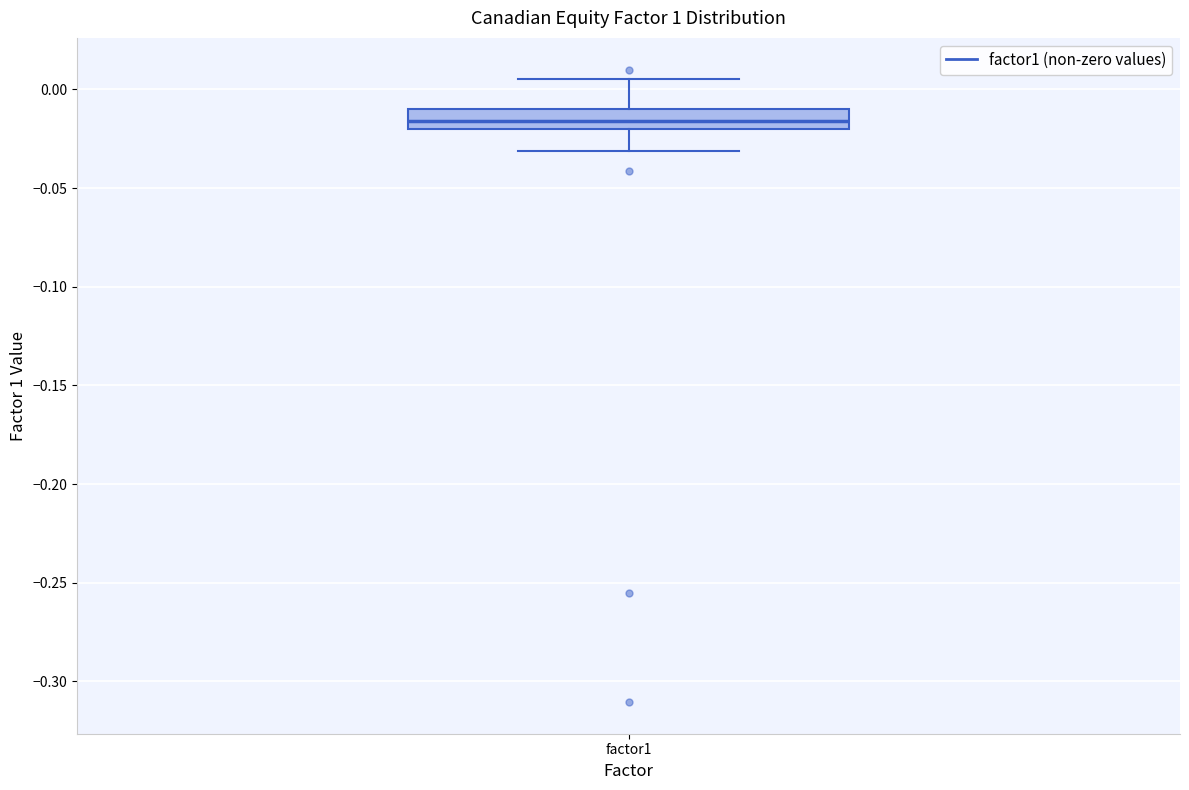

Read this box plot against the y-axis: the position of the median line, the range covered by the box, and the ends of both whiskers. The values are not printed on the chart, so give them approximately, as read against the axis.

median -0.015, box -0.020 to -0.010, whiskers -0.030 to 0.005